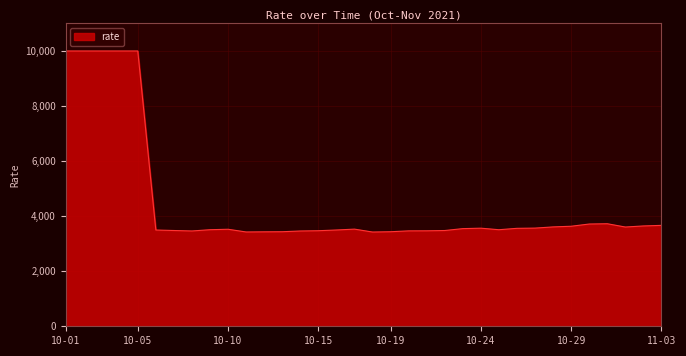

What is the difference between the maximum and minimum values?

6576.5